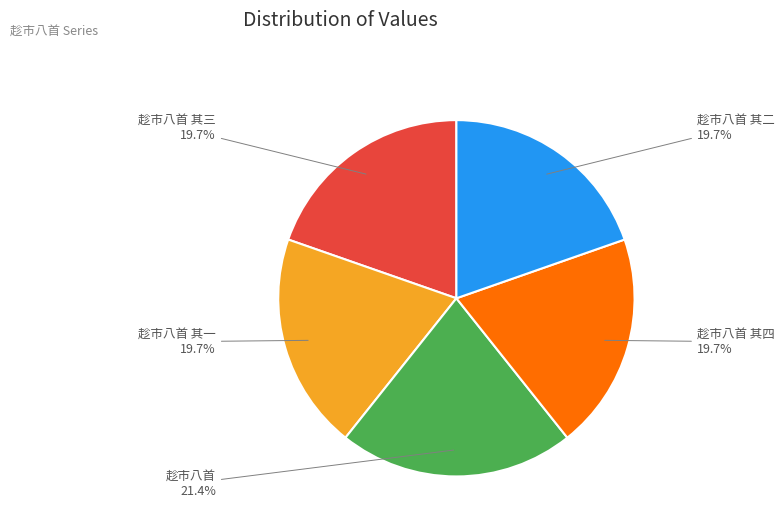

Is there any slice that represents more than half of the pie?

No